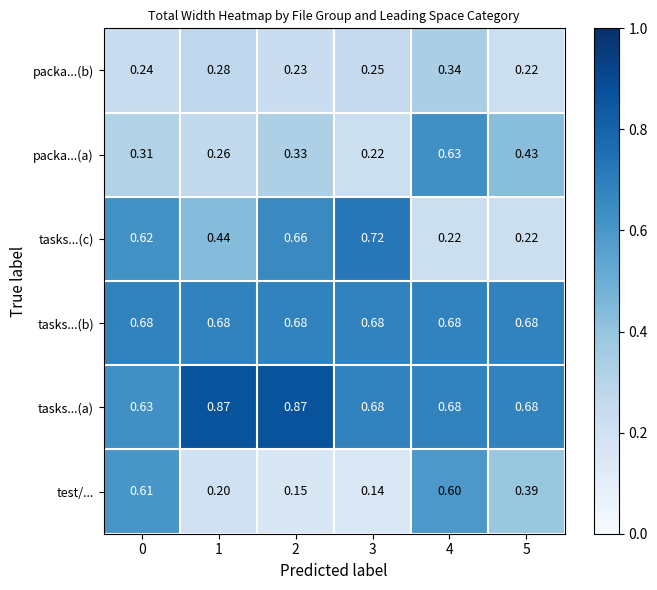

Rank the series by their maximum value, from lowest to highest.

packa...(b), test/..., packa...(a), tasks...(b), tasks...(c), tasks...(a)